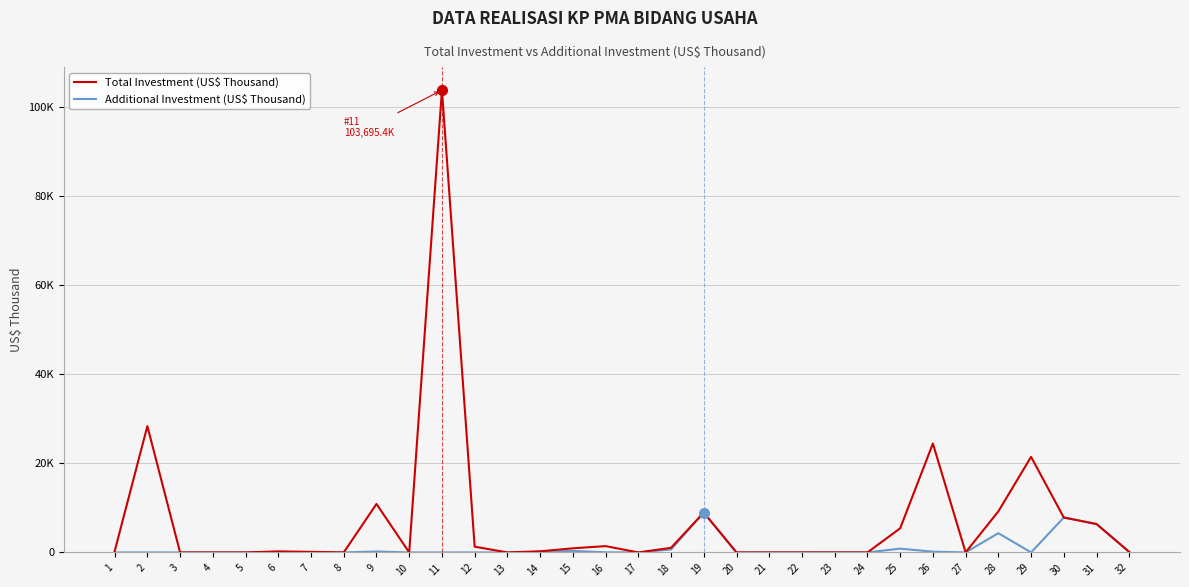

Is this an area chart (filled region under the line)?

No